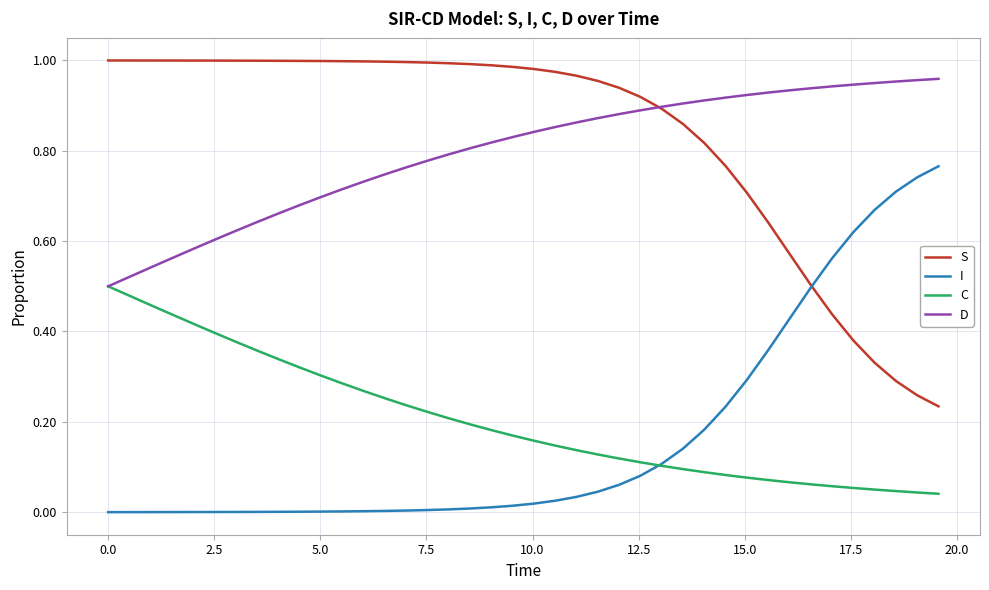

True or false: S and C cross at least once.

False